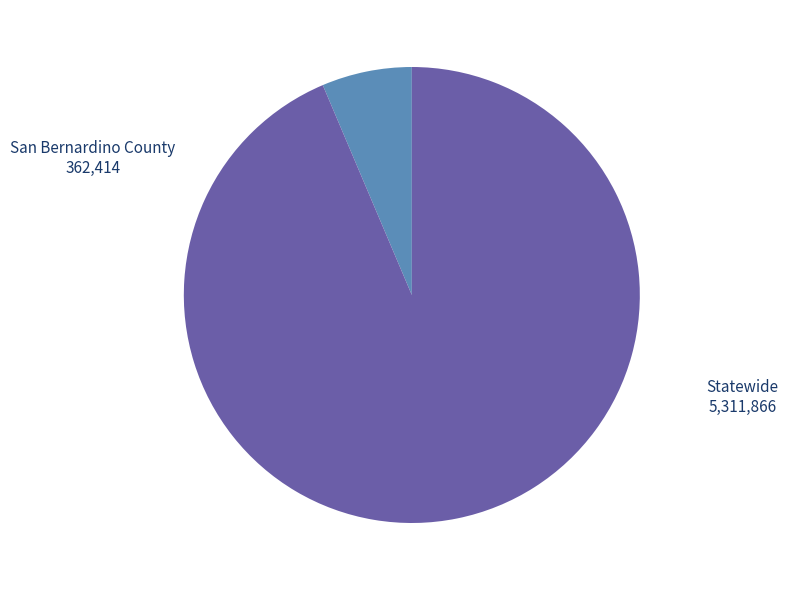

Is there any slice that represents more than half of the pie?

Yes